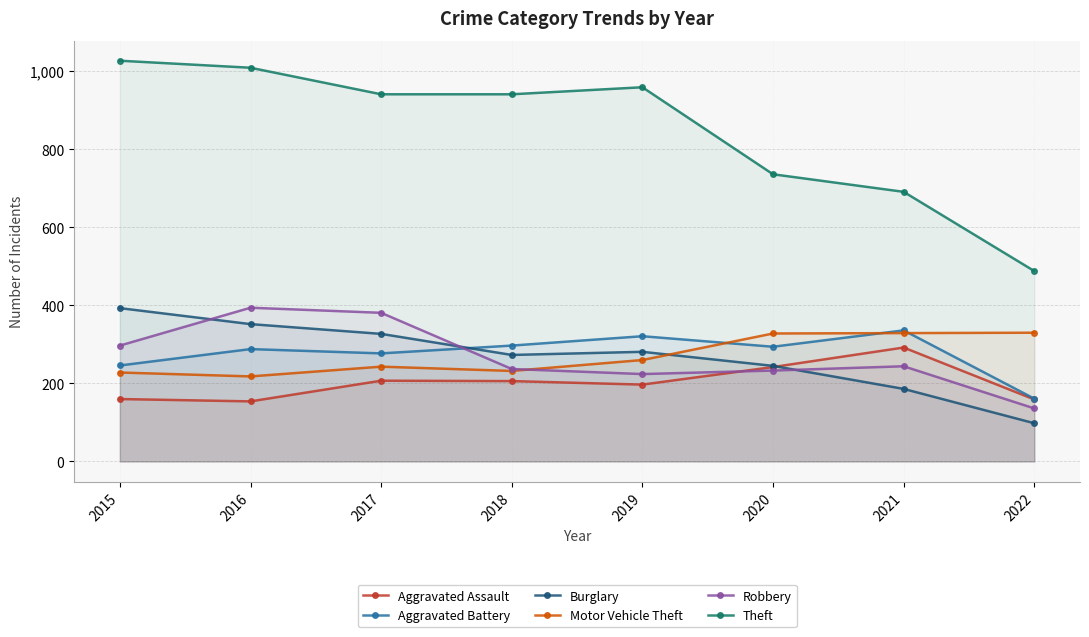

At how many categories does at least one series exceed 519?

7